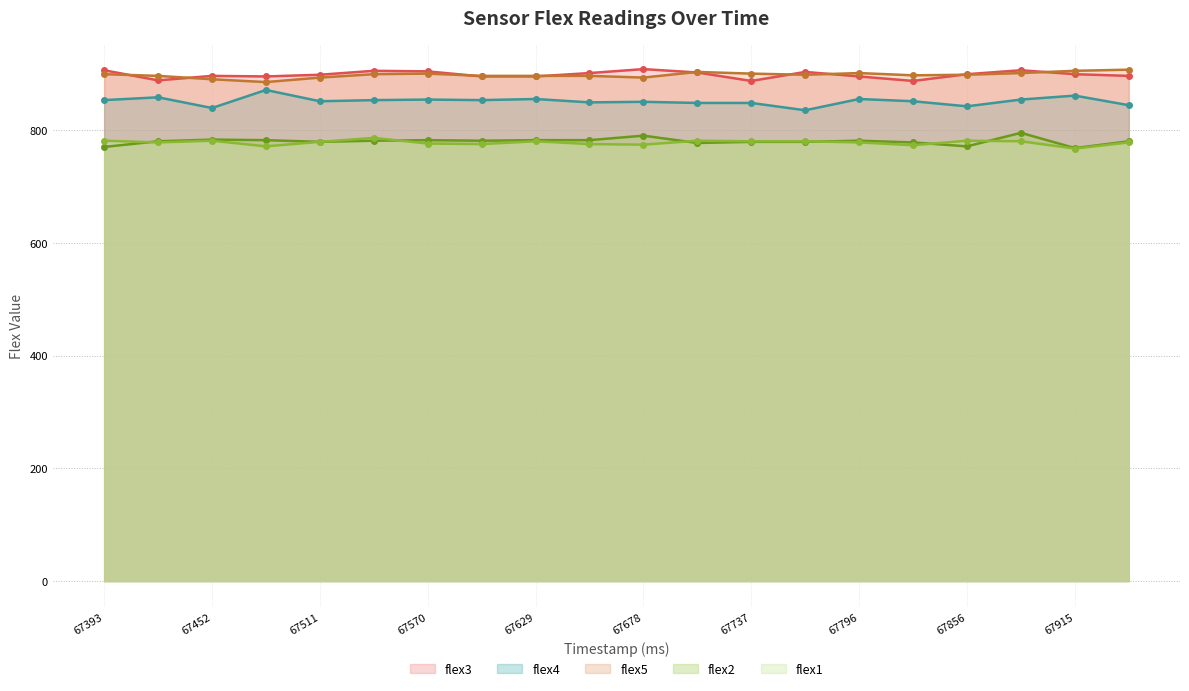

What is the value of the flex3 point at the 6th from the left?

905